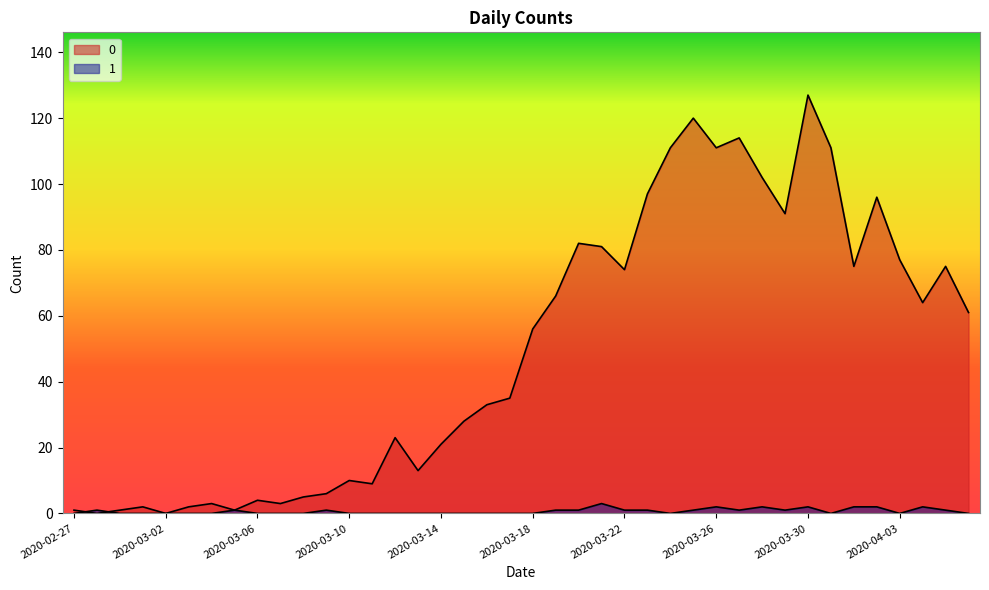

Reading right to left, list all the values displayed in this chart.

0: 2020-04-06=61	2020-04-05=75	2020-04-04=64	2020-04-03=77	2020-04-02=96	2020-04-01=75	2020-03-31=111	2020-03-30=127	2020-03-29=91	2020-03-28=102	2020-03-27=114	2020-03-26=111	2020-03-25=120	2020-03-24=111	2020-03-23=97	2020-03-22=74	2020-03-21=81	2020-03-20=82	2020-03-19=66	2020-03-18=56	2020-03-17=35	2020-03-16=33	2020-03-15=28	2020-03-14=21	2020-03-13=13	2020-03-12=23	2020-03-11=9	2020-03-10=10	2020-03-09=6	2020-03-08=5	2020-03-07=3	2020-03-06=4	2020-03-05=1	2020-03-04=3	2020-03-03=2	2020-03-02=0	2020-03-01=2	2020-02-29=1	2020-02-28=0	2020-02-27=1
1: 2020-04-06=0	2020-04-05=1	2020-04-04=2	2020-04-03=0	2020-04-02=2	2020-04-01=2	2020-03-31=0	2020-03-30=2	2020-03-29=1	2020-03-28=2	2020-03-27=1	2020-03-26=2	2020-03-25=1	2020-03-24=0	2020-03-23=1	2020-03-22=1	2020-03-21=3	2020-03-20=1	2020-03-19=1	2020-03-18=0	2020-03-17=0	2020-03-16=0	2020-03-15=0	2020-03-14=0	2020-03-13=0	2020-03-12=0	2020-03-11=0	2020-03-10=0	2020-03-09=1	2020-03-08=0	2020-03-07=0	2020-03-06=0	2020-03-05=1	2020-03-04=0	2020-03-03=0	2020-03-02=0	2020-03-01=0	2020-02-29=0	2020-02-28=1	2020-02-27=0